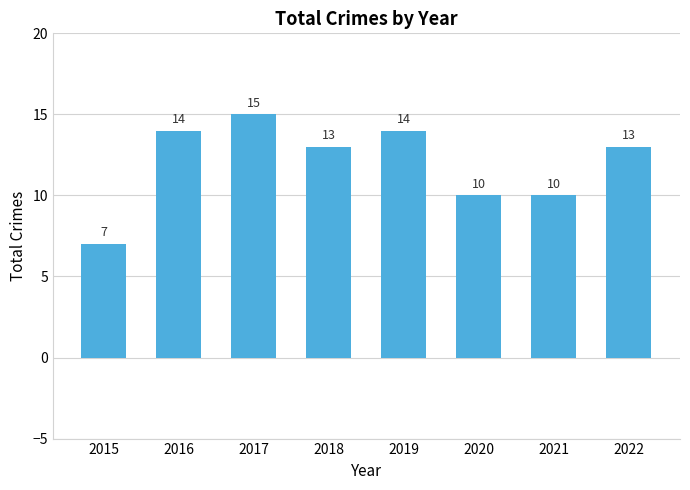

The chart shows a value of 14 at 2021. True or false?

False